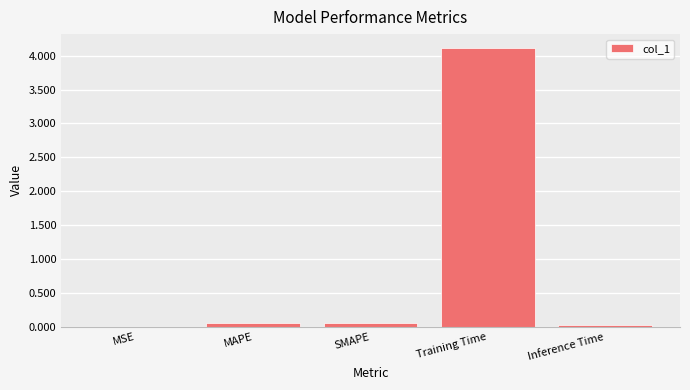

What is the sum of all values?

4.2